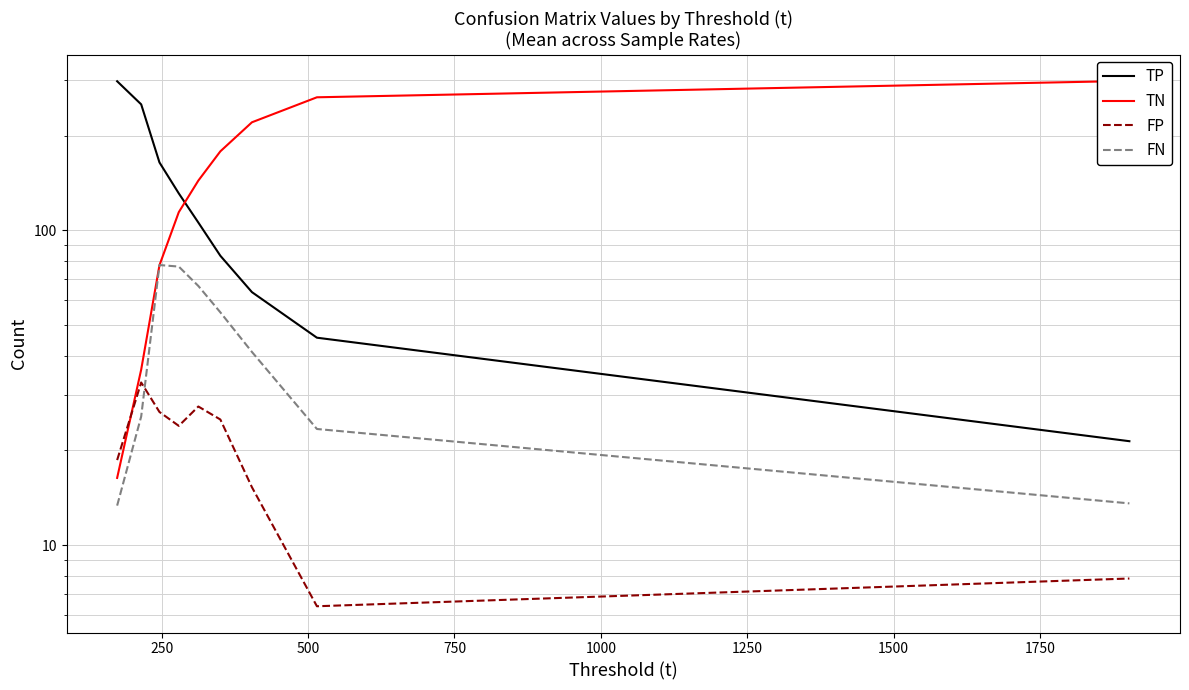

What are all the series names shown in the legend?

TP, TN, FP, FN